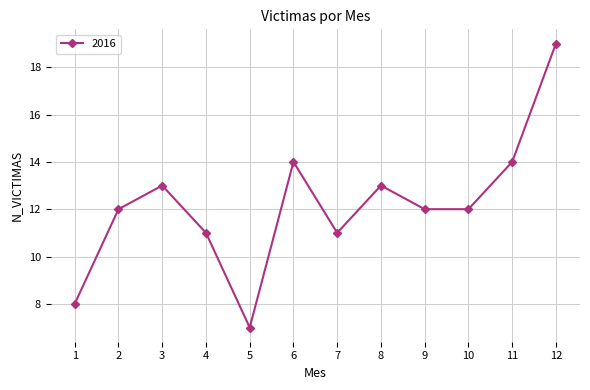

What is the value of the 6th point from the left?

14